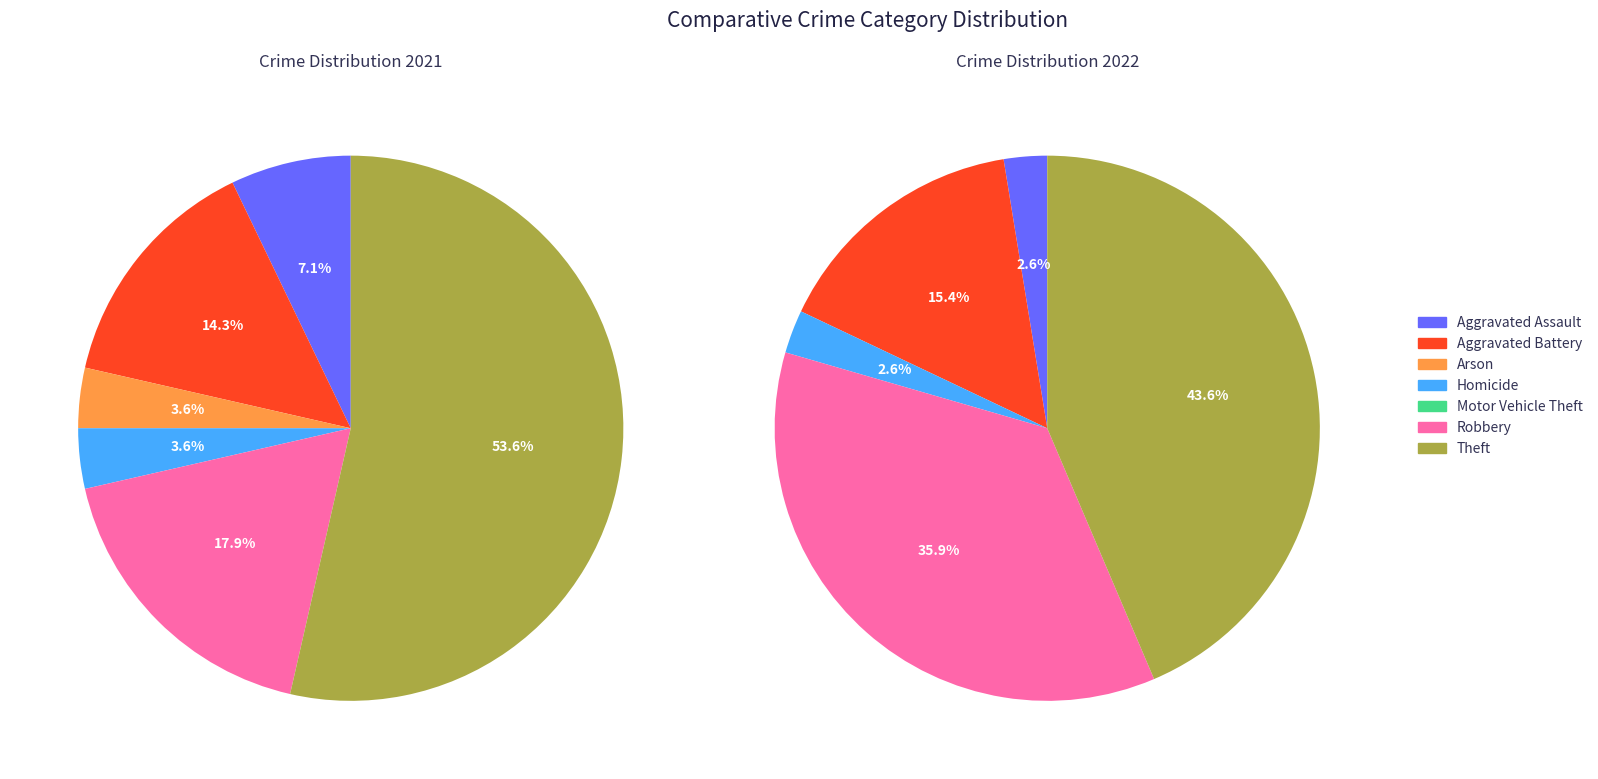

How many slices are in this pie chart?

7